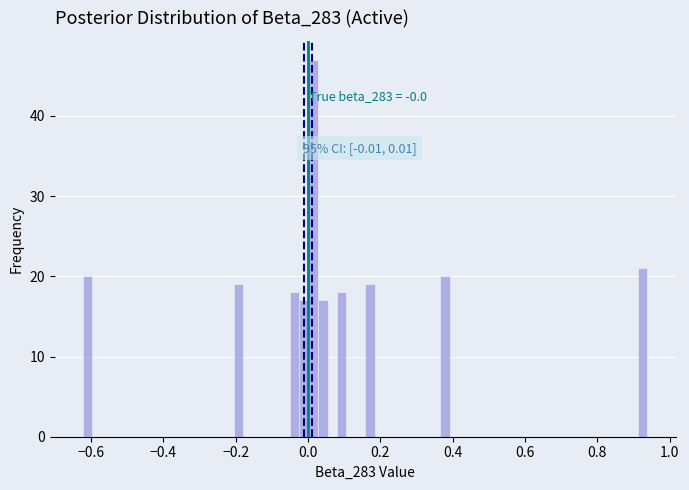

Around what value on the x-axis is the tallest bar? Give the approximate position of its centre, as read against the axis.

0.02